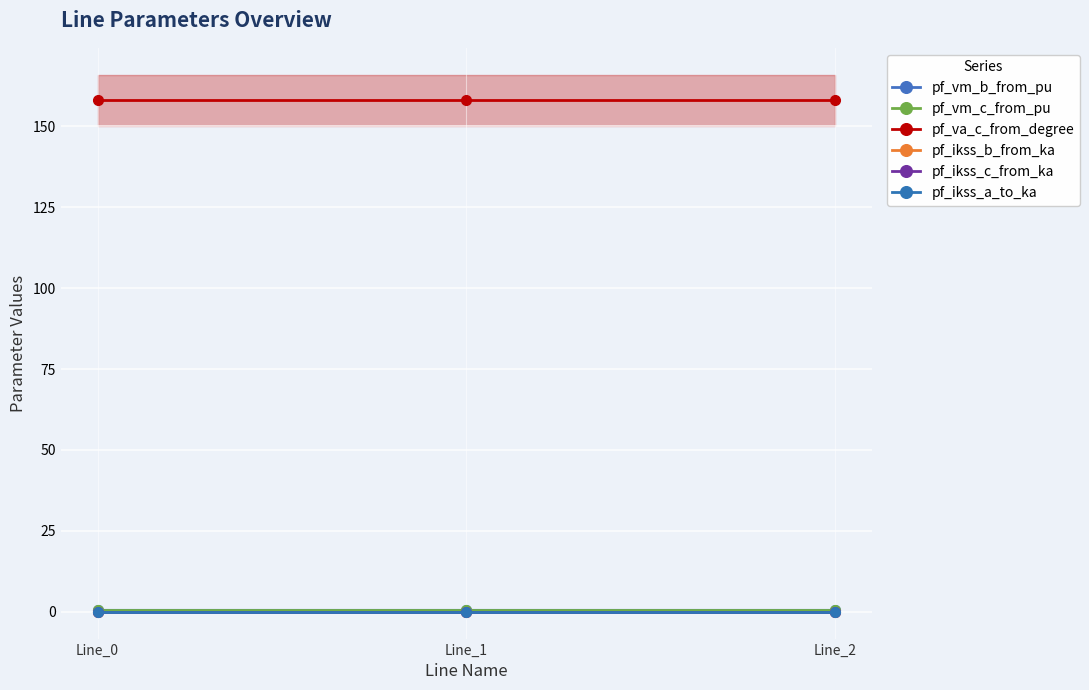

What is the total value across all series at Line_2?

159.3